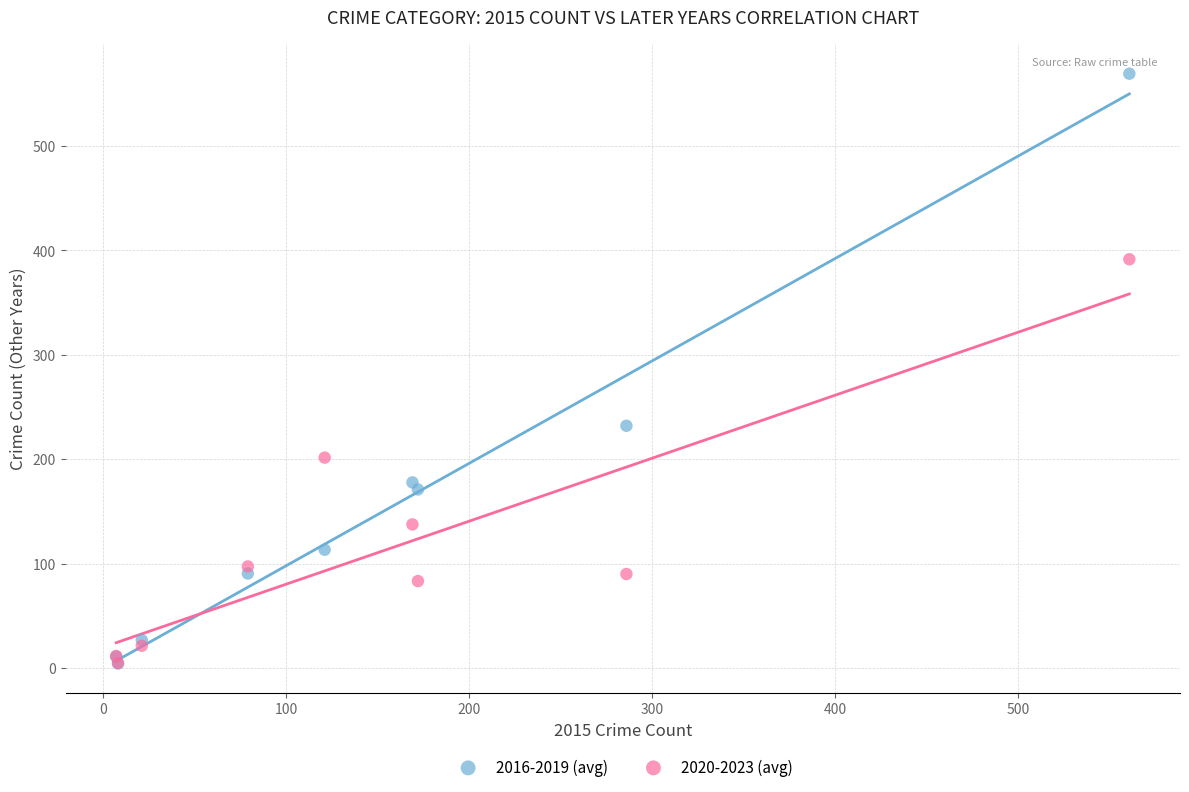

Across all series, what Y value is closest to 286?

232.0